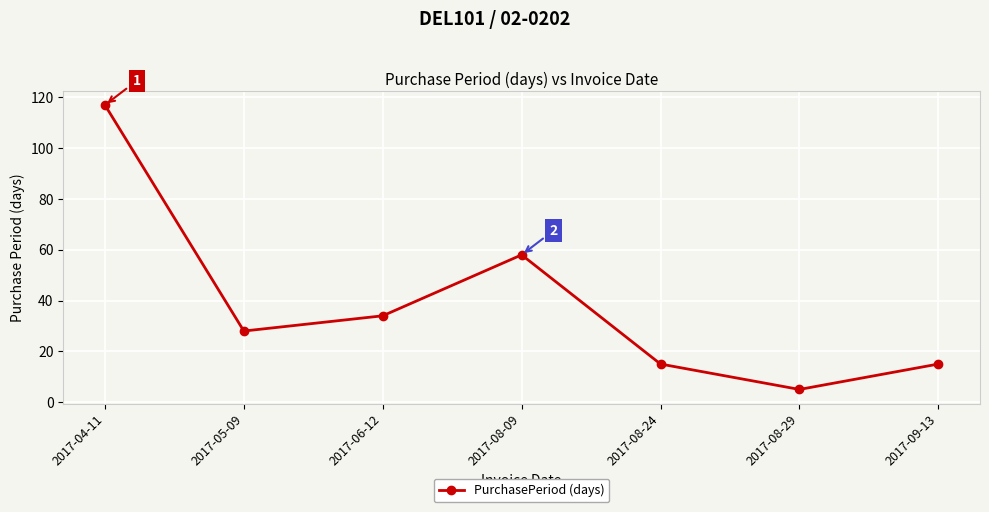

Which category has the highest value across all series?

2017-04-11